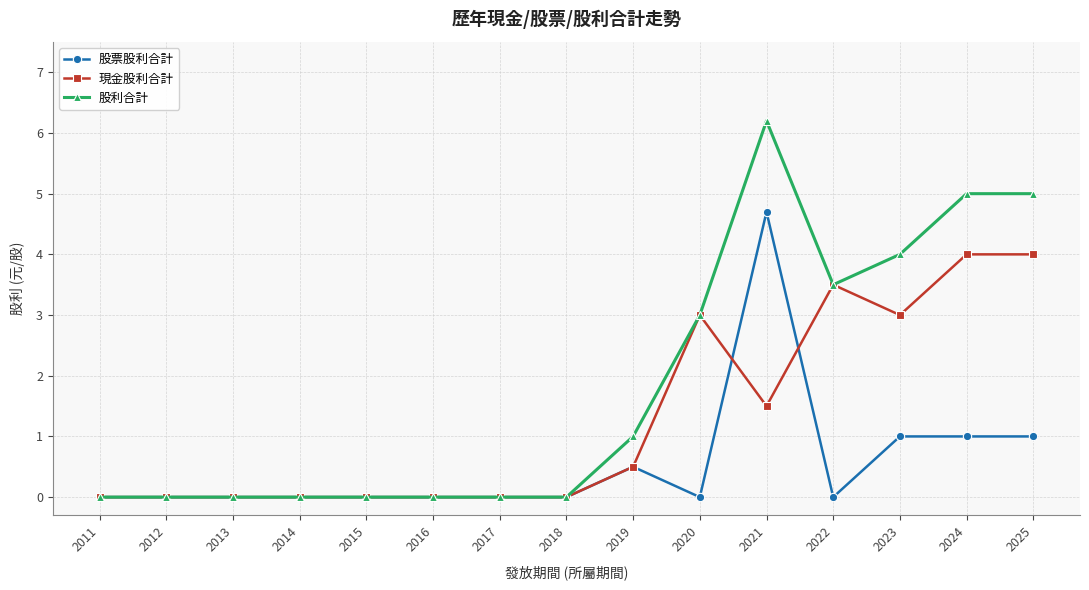

How many lines are shown in the chart?

3